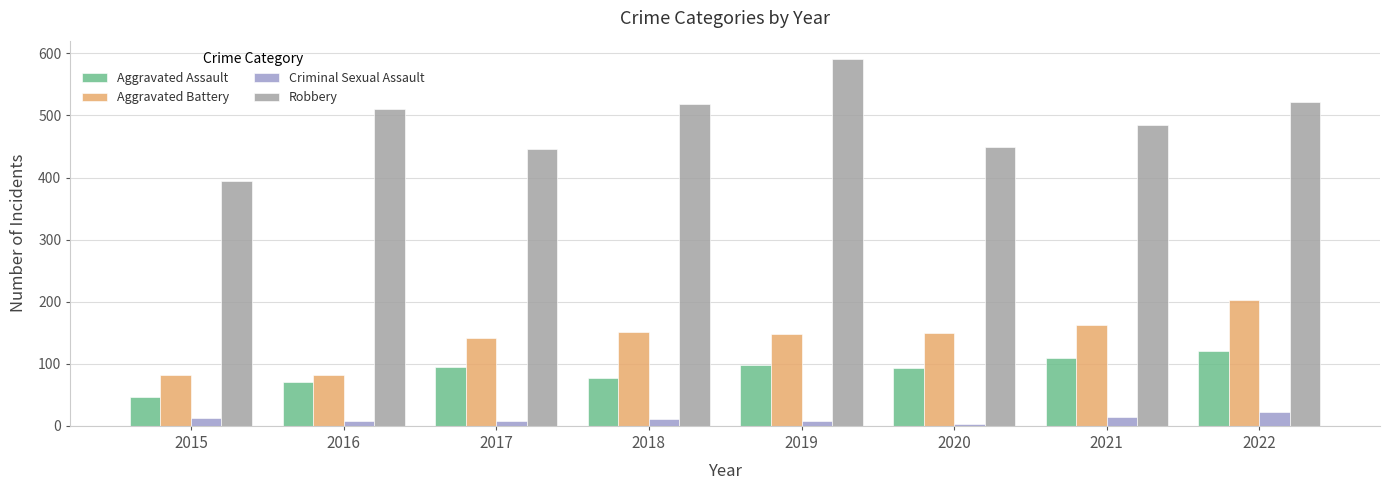

What is the value of the Criminal Sexual Assault bar at the 5th from the left?

8